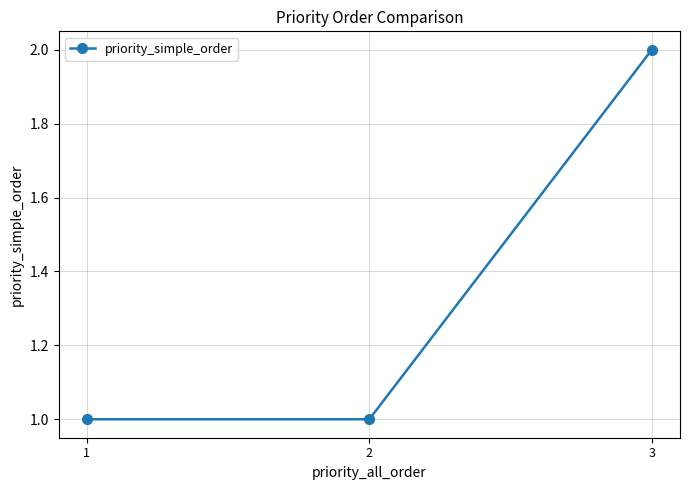

Reading left to right, what are all the values shown in this chart?

1=1	2=1	3=2